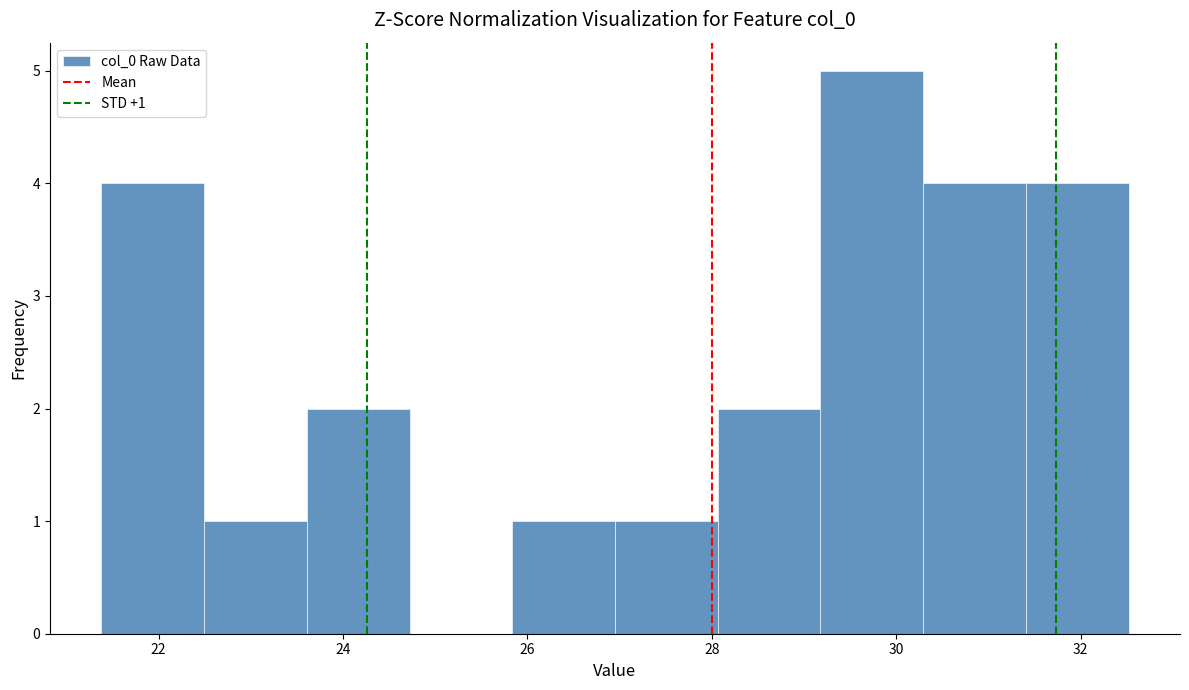

Over which range of the x-axis is the bar tallest?

29.2 to 30.2